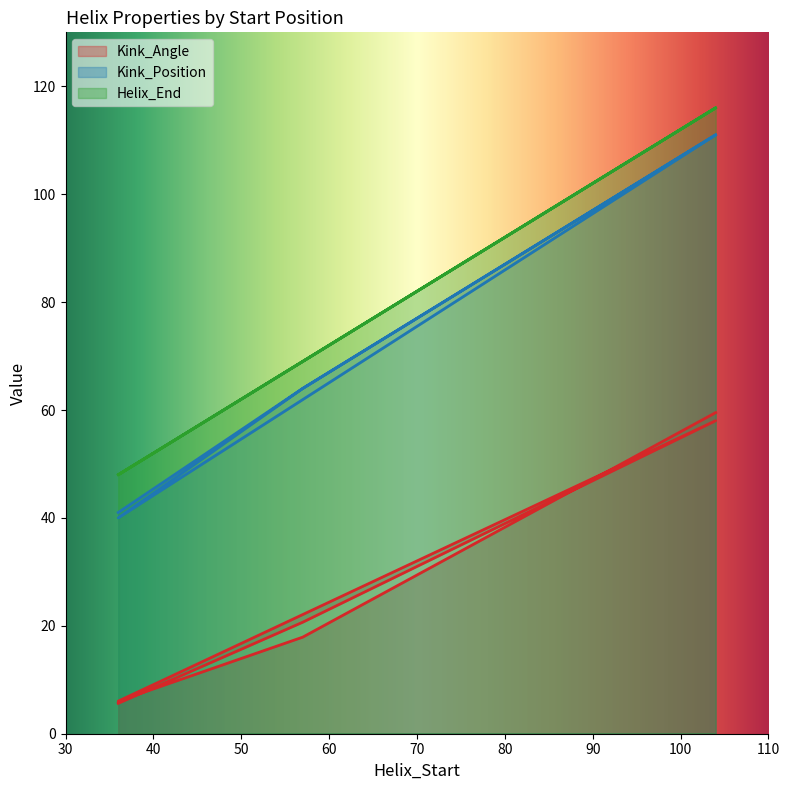

Between 104 and 36, which series saw the biggest shift?

Kink_Position